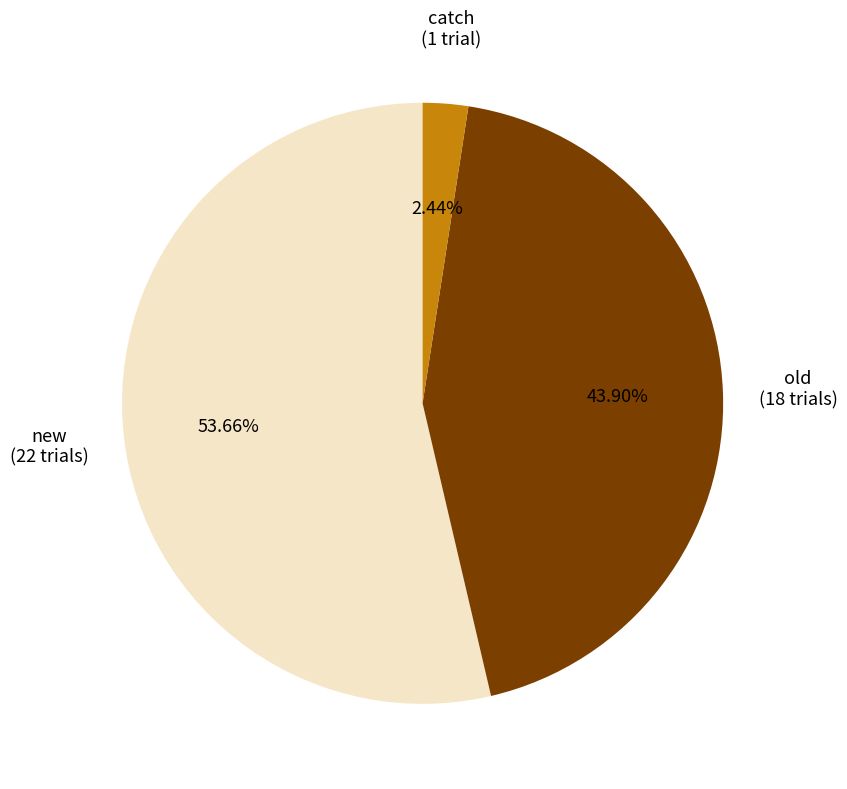

Does catch represent more than half of the total?

No